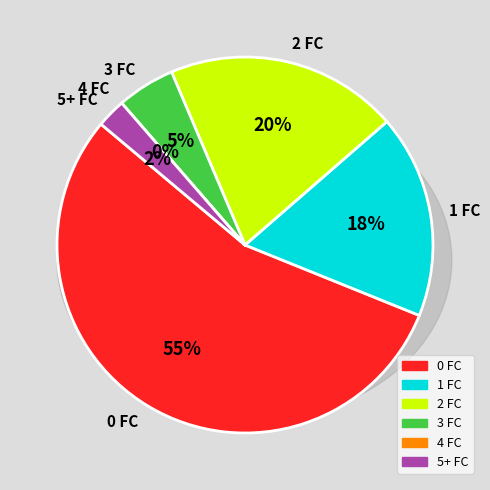

True or false: 3 FC accounts for 24% of the total.

False